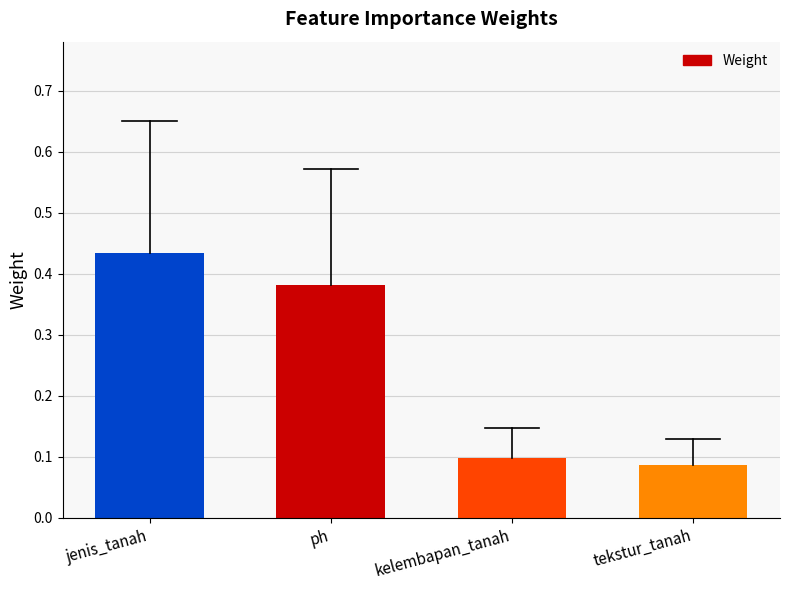

Rank the categories by value from lowest to highest.

tekstur_tanah, kelembapan_tanah, ph, jenis_tanah